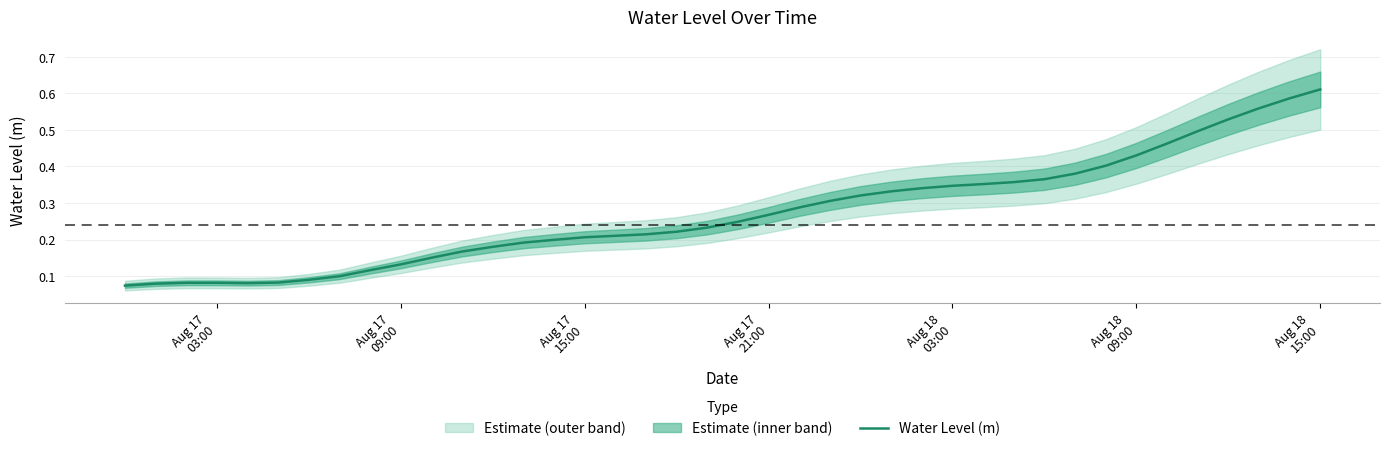

Reading right to left, what are all the values shown in this chart?

0.6	0.6	0.6	0.5	0.5	0.5	0.4	0.4	0.4	0.4	0.4	0.4	0.3	0.3	0.3	0.3	0.3	0.3	0.3	0.2	0.2	0.2	0.2	0.2	0.2	0.2	0.2	0.2	0.2	0.2	0.1	0.1	0.1	0.1	0.1	0.1	0.1	0.1	0.1	0.1